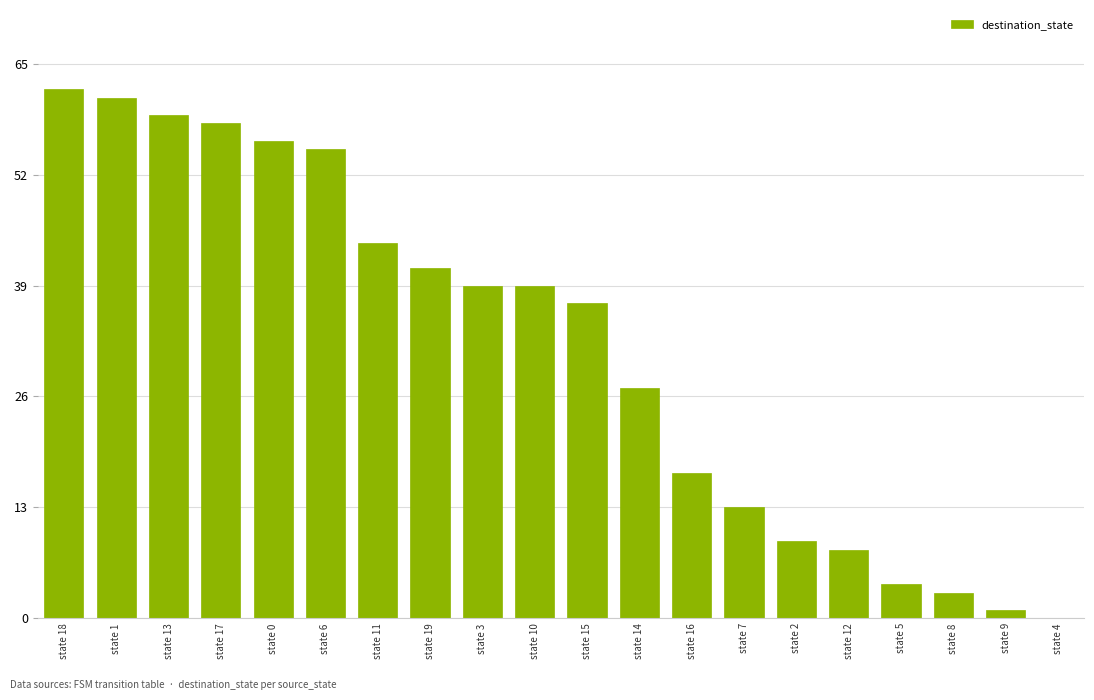

Which category has the highest value across all series?

state 18